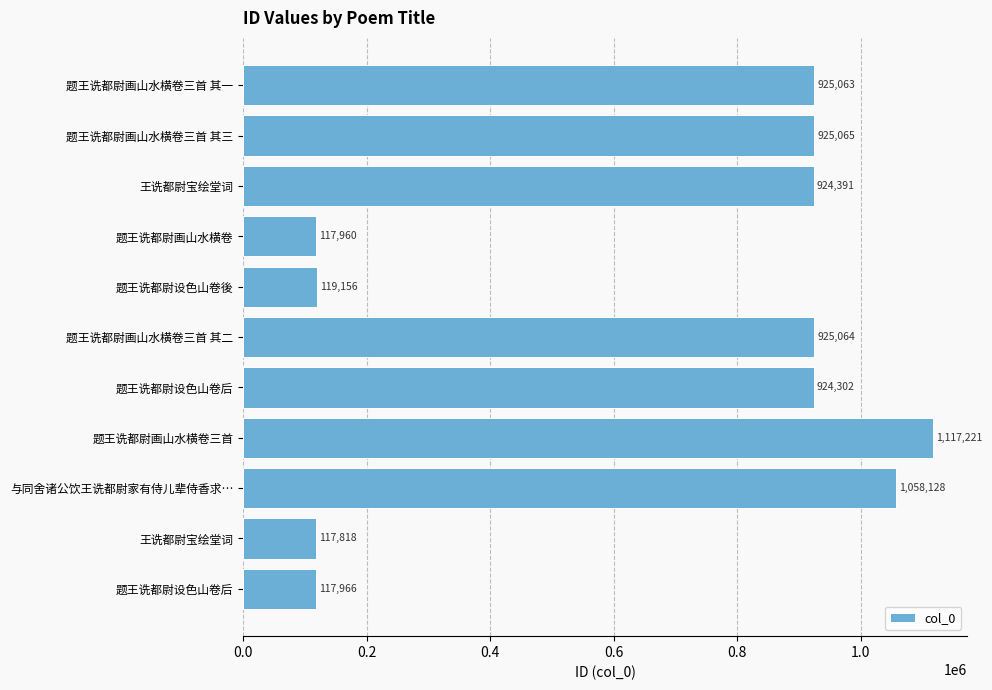

What is the minimum value shown in the chart?

117818